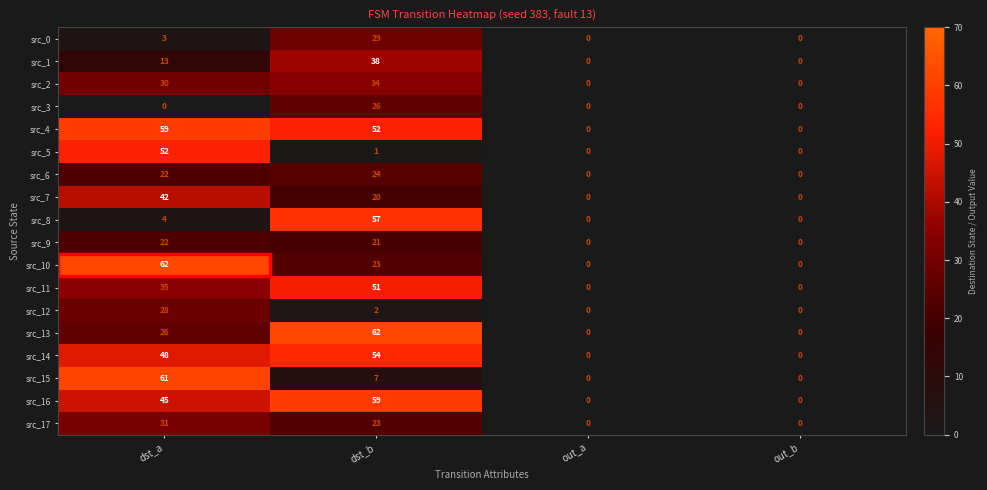

Which series has the largest total across all categories?

src_4